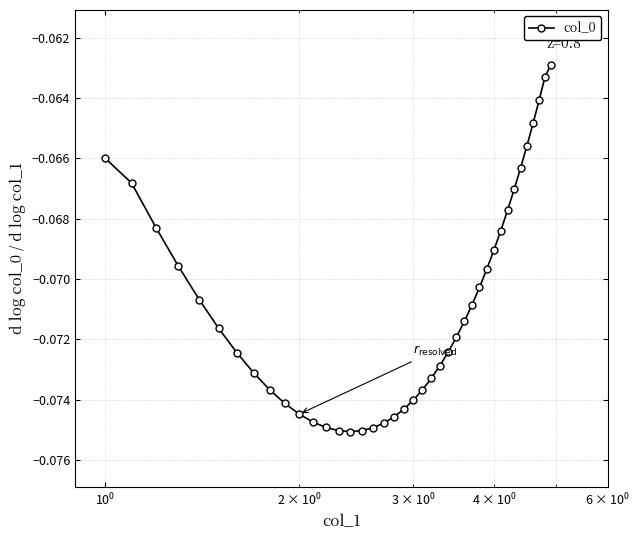

What is the sum of all values?

-2.8